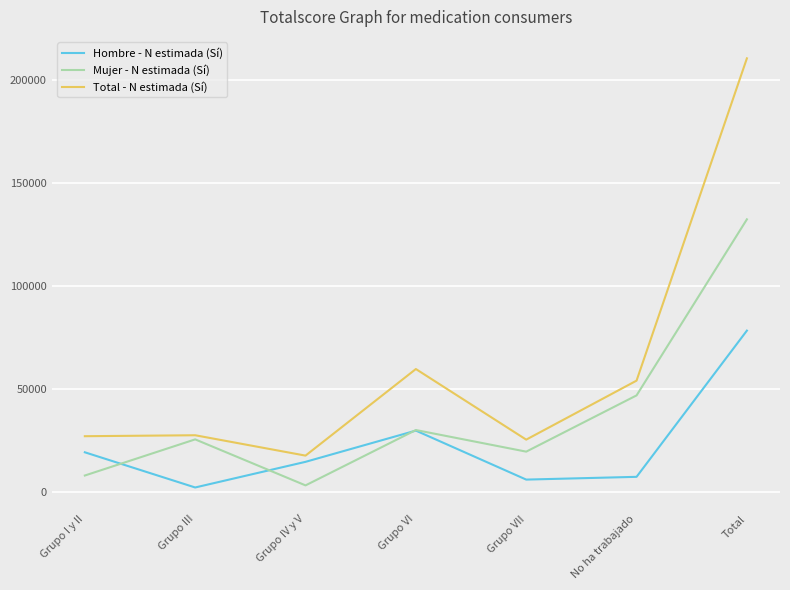

What value does the Hombre - N estimada (Sí) series have at Grupo VII, to the nearest 10?

5840